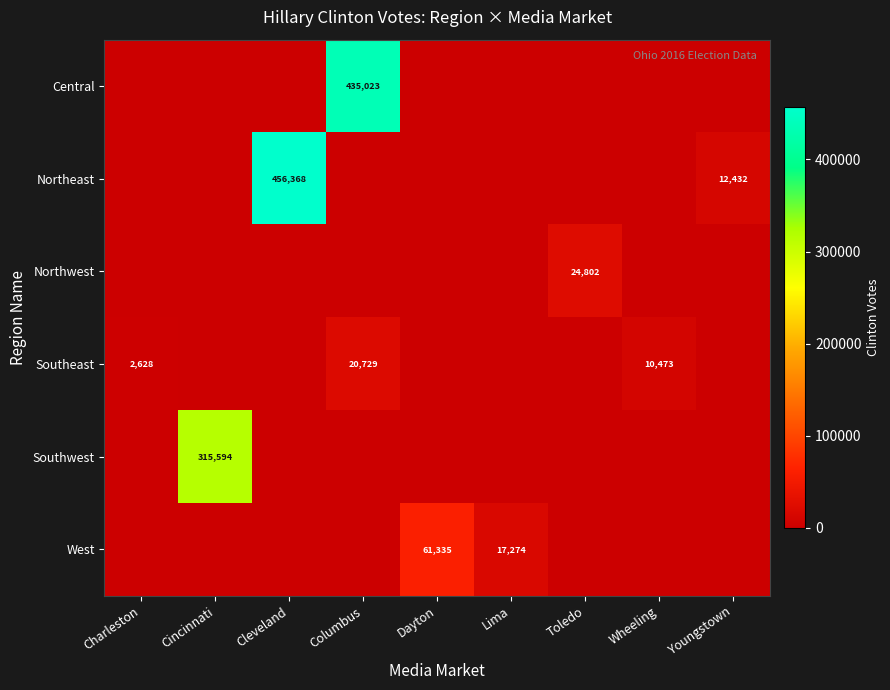

What is the difference between the maximum and minimum values in the Central series?

435023